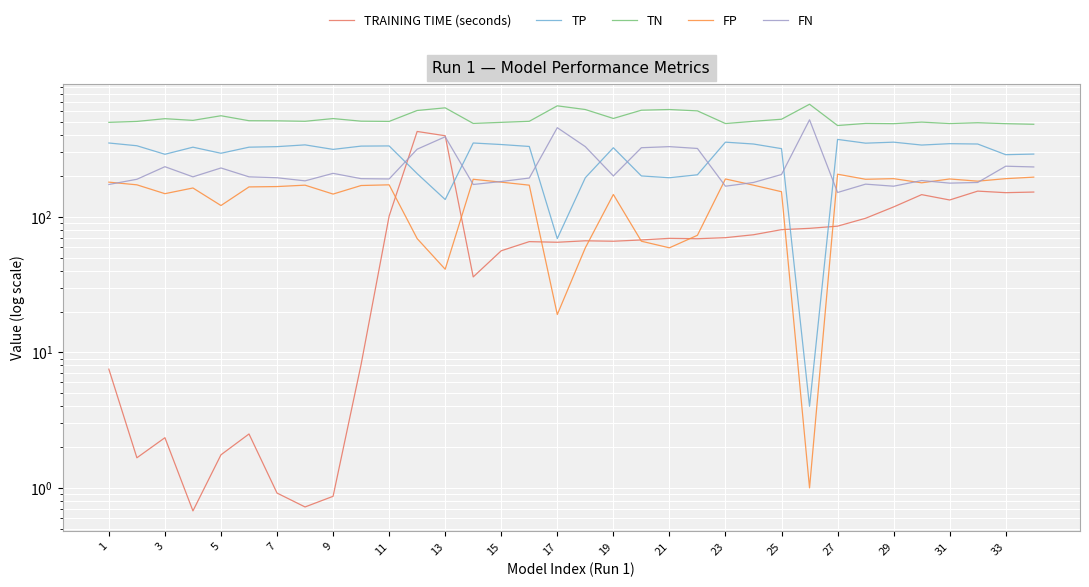

Which series has the largest total across all categories?

TN